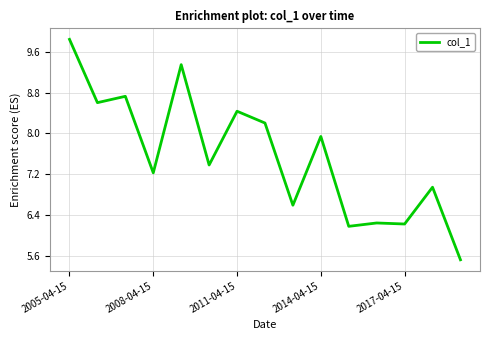

Is this an area chart (filled region under the line)?

No